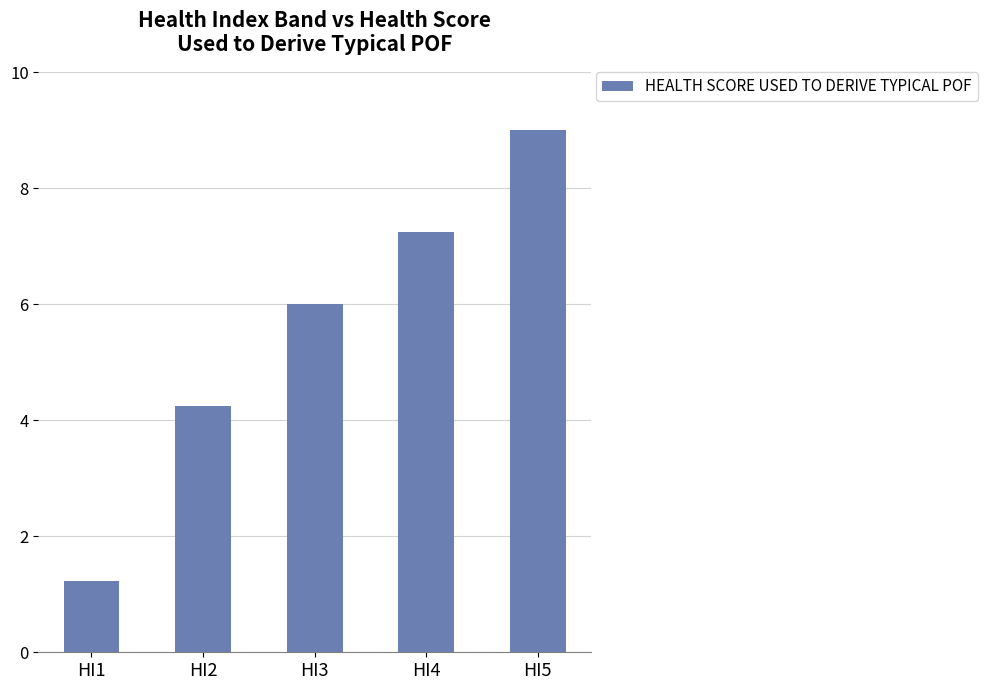

How many data points are less than 6?

2